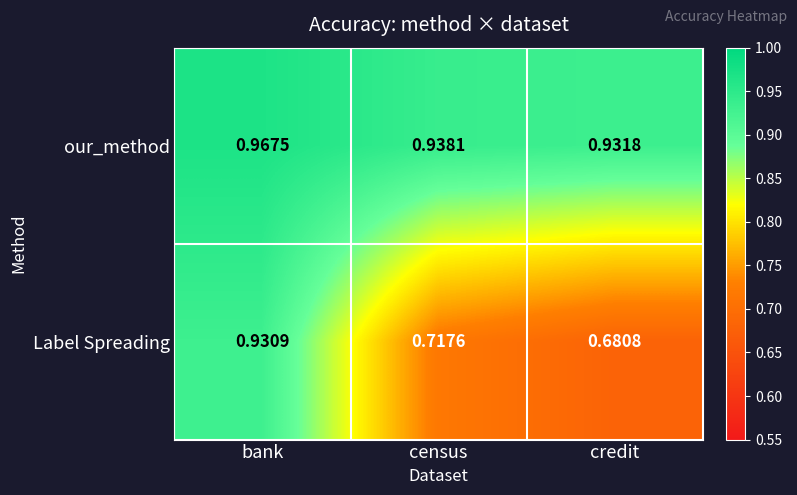

Rank the categories by Label Spreading value from lowest to highest.

credit, census, bank